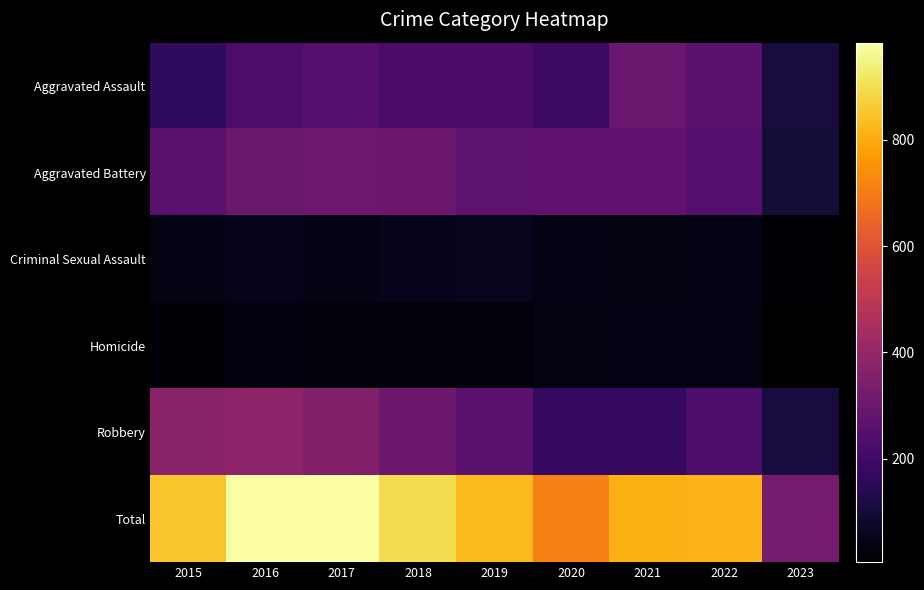

Between 2015 and 2016, which series saw the biggest shift?

Total